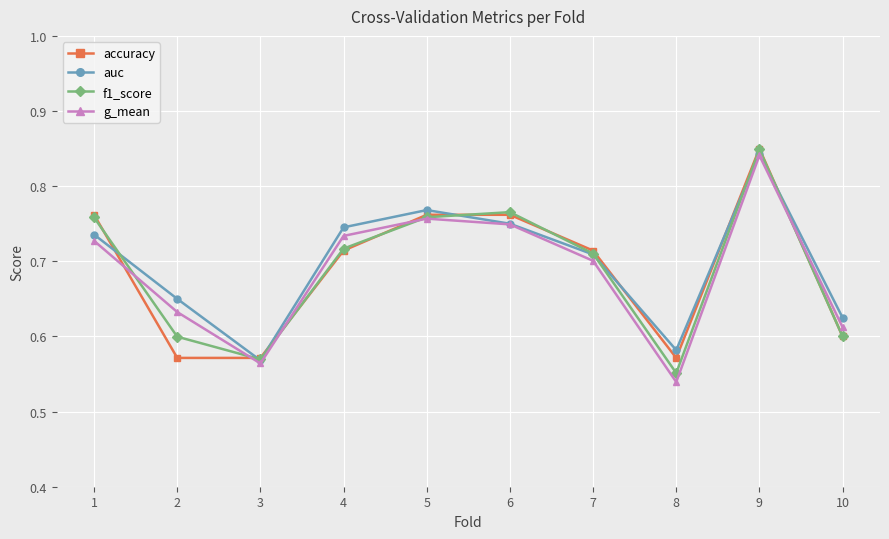

Which category has the highest value across all series?

9